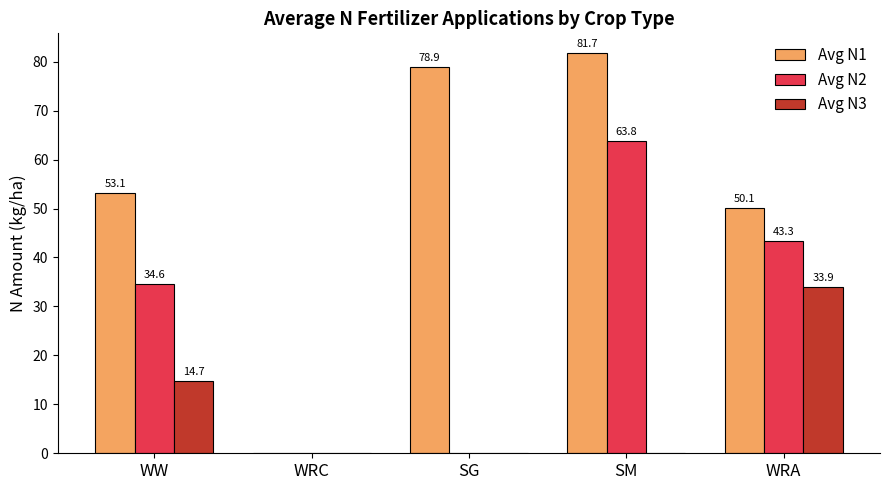

Reading right to left, extract all data points from this chart.

Avg N1: WRA=50.1	SM=81.7	SG=78.9	WRC=0.0	WW=53.1
Avg N2: WRA=43.3	SM=63.8	SG=0.0	WRC=0.0	WW=34.6
Avg N3: WRA=33.9	SM=0.0	SG=0.0	WRC=0.0	WW=14.7